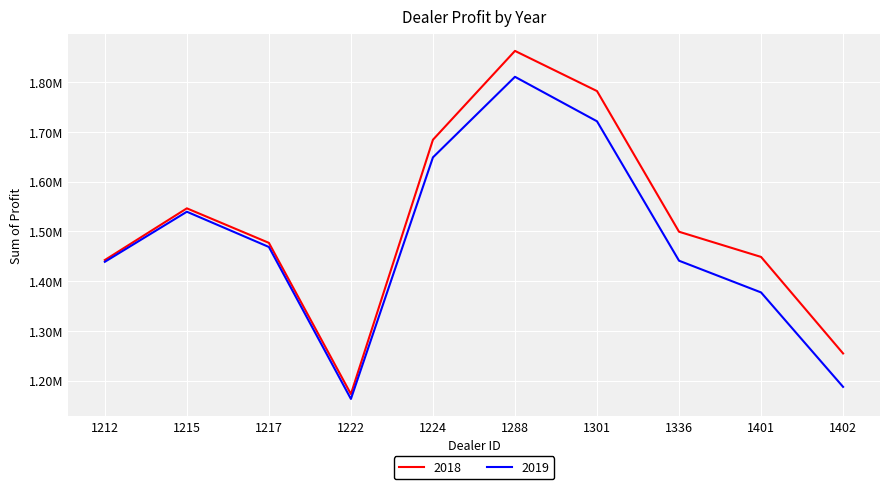

Is this an area chart (filled region under the line)?

No